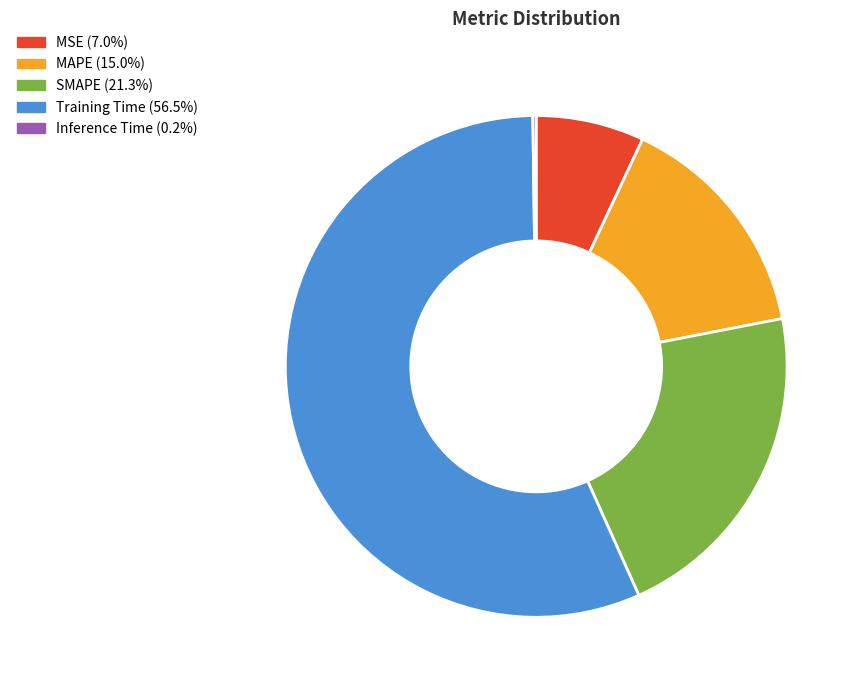

Which slice is the largest?

Training Time